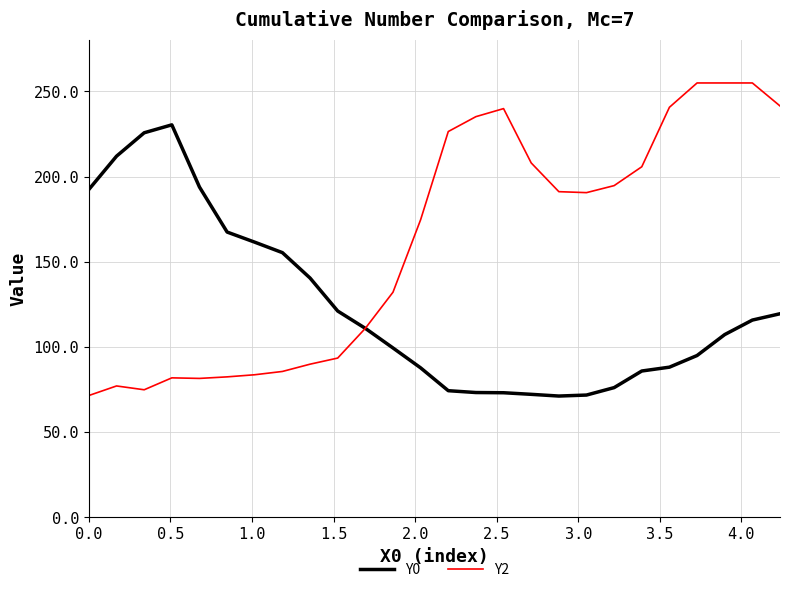

What is the maximum value shown in the chart?

255.0